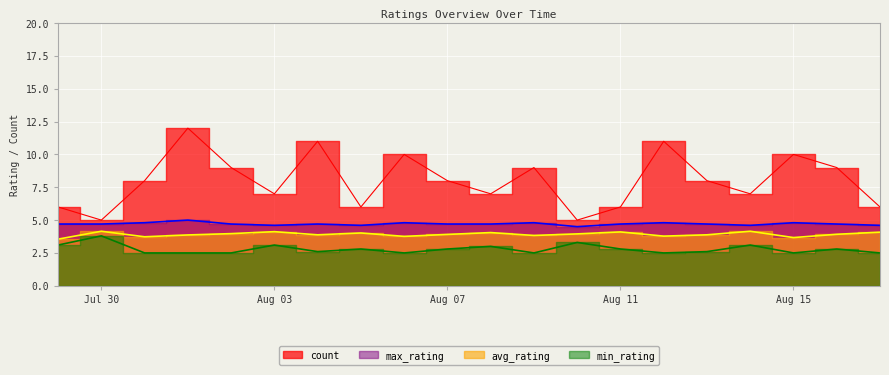

What is the label of the 2nd point from the right?

2023-08-16